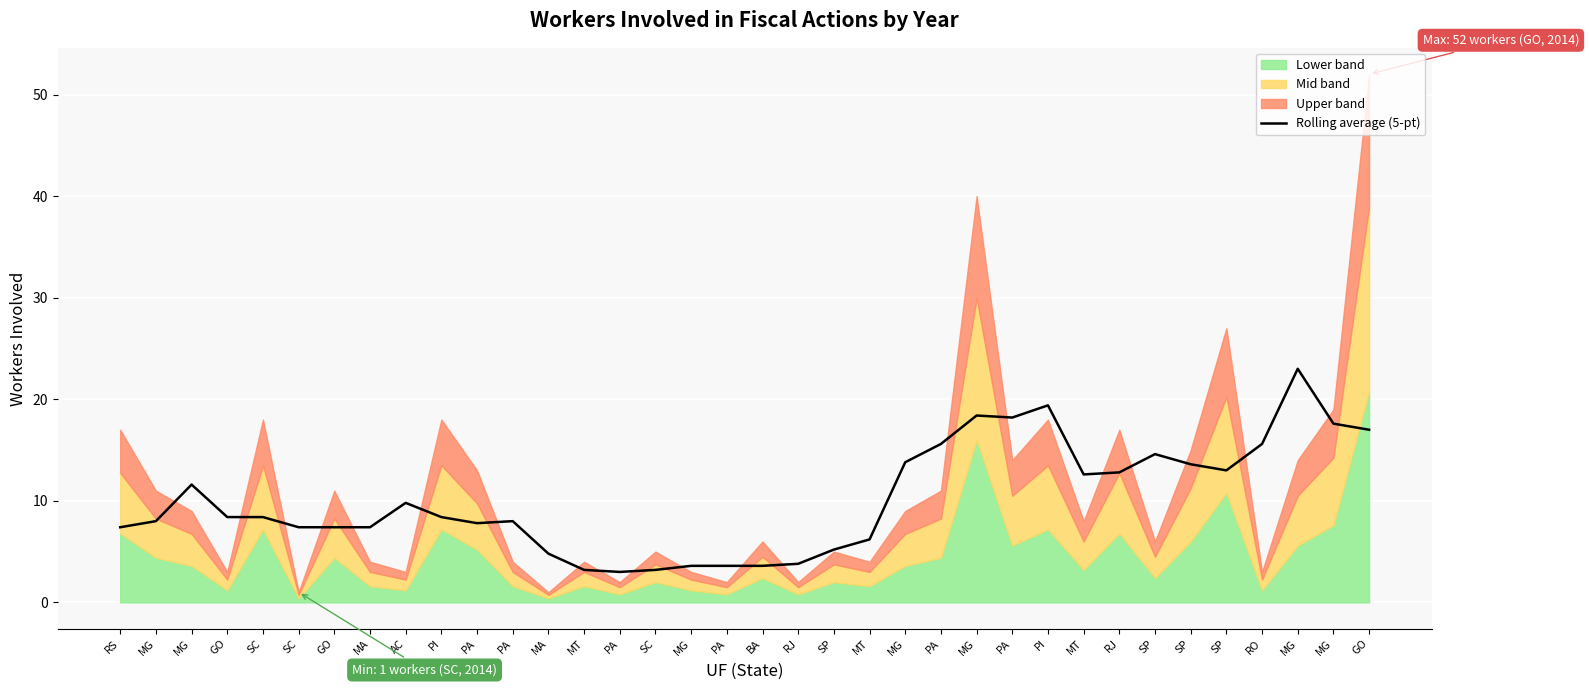

Reading left to right, what are all the values shown in this chart?

7.4	8.0	11.6	8.4	8.4	7.4	7.4	7.4	9.8	8.4	7.8	8.0	4.8	3.2	3.0	3.2	3.6	3.6	3.6	3.8	5.2	6.2	13.8	15.6	18.4	18.2	19.4	12.6	12.8	14.6	13.6	13.0	15.6	23.0	17.6	17.0